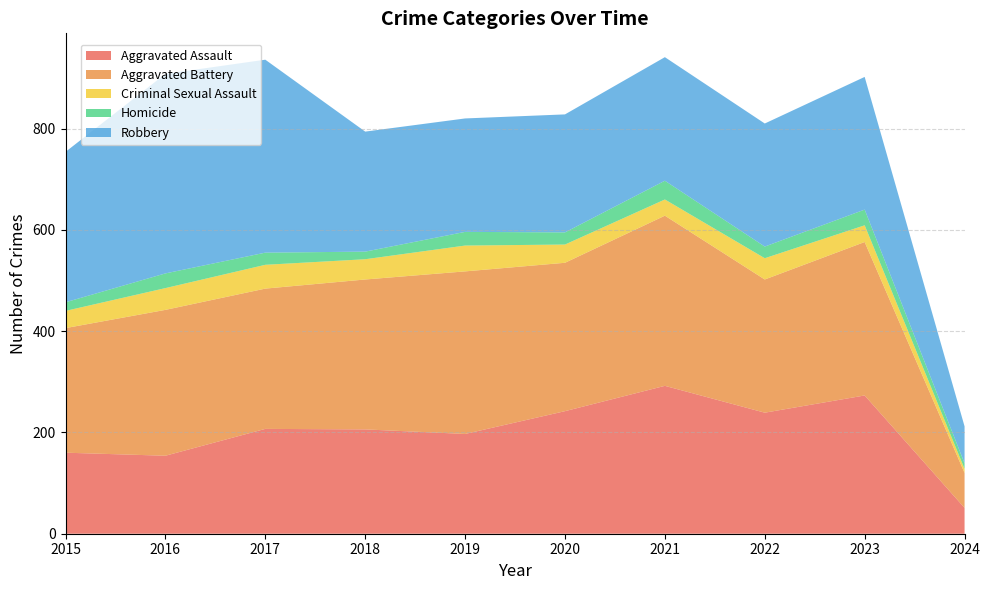

What is the average value of the Aggravated Assault series?

202